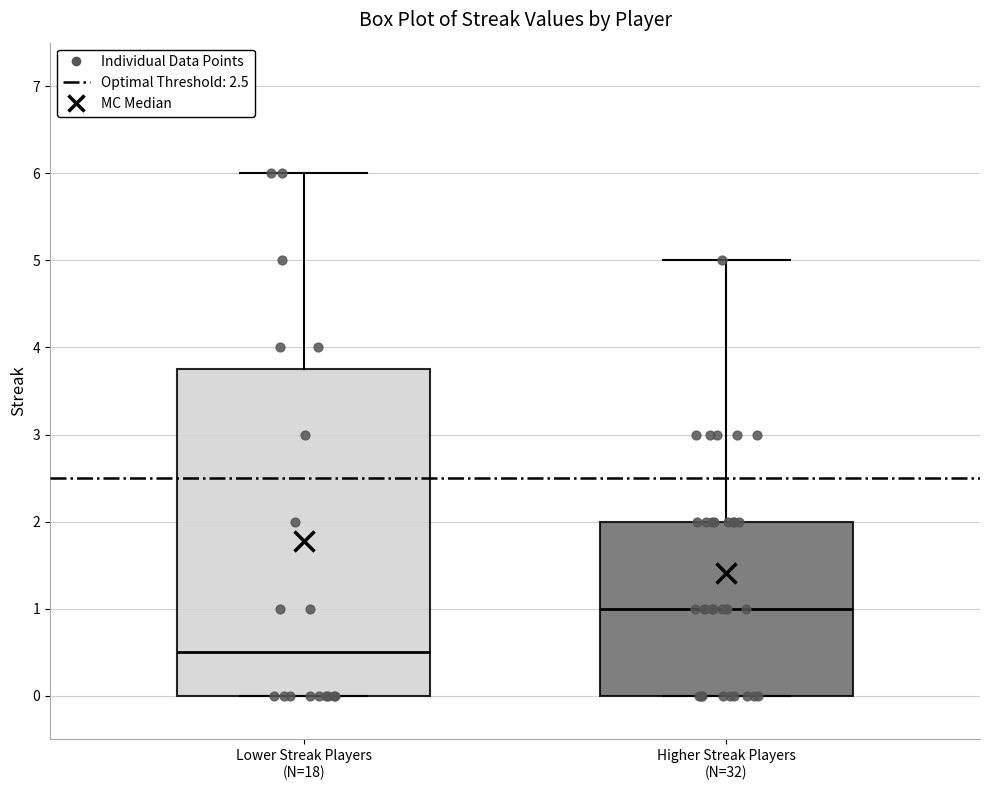

Reading left to right, transcribe this box plot: for each box, give where its median line is, the range the box spans, and where its two whiskers end, as read against the y-axis. The values are not printed on the chart, so give them approximately, as read against the axis.

Lower Streak Players (N=18): median 0.5, box 0.0 to 3.8, whiskers 0.0 to 6.0
Higher Streak Players (N=32): median 1.0, box 0.0 to 2.0, whiskers 0.0 to 5.0